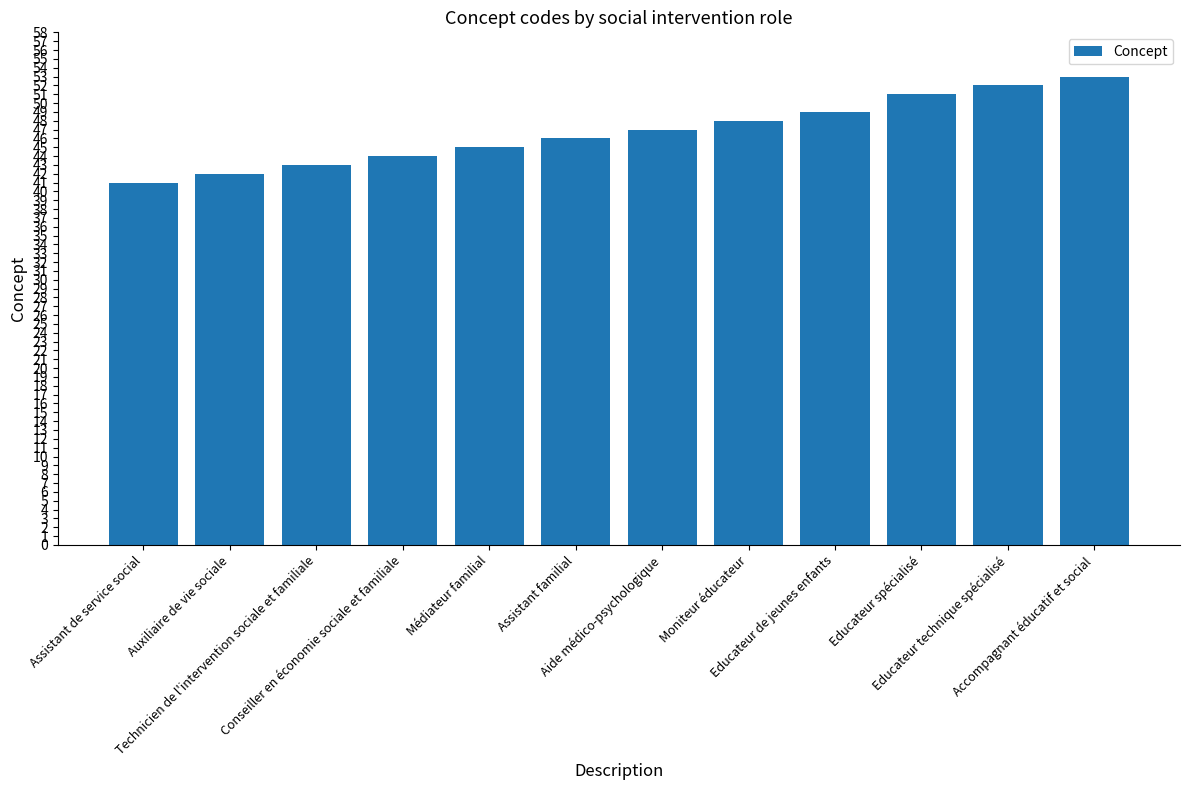

Reading left to right, list all the values displayed in this chart.

Assistant de service social=41	Auxiliaire de vie sociale=42	Technicien de l'intervention sociale et familiale=43	Conseiller en économie sociale et familiale=44	Médiateur familial=45	Assistant familial=46	Aide médico-psychologique=47	Moniteur éducateur=48	Educateur de jeunes enfants=49	Educateur spécialisé=51	Educateur technique spécialisé=52	Accompagnant éducatif et social=53